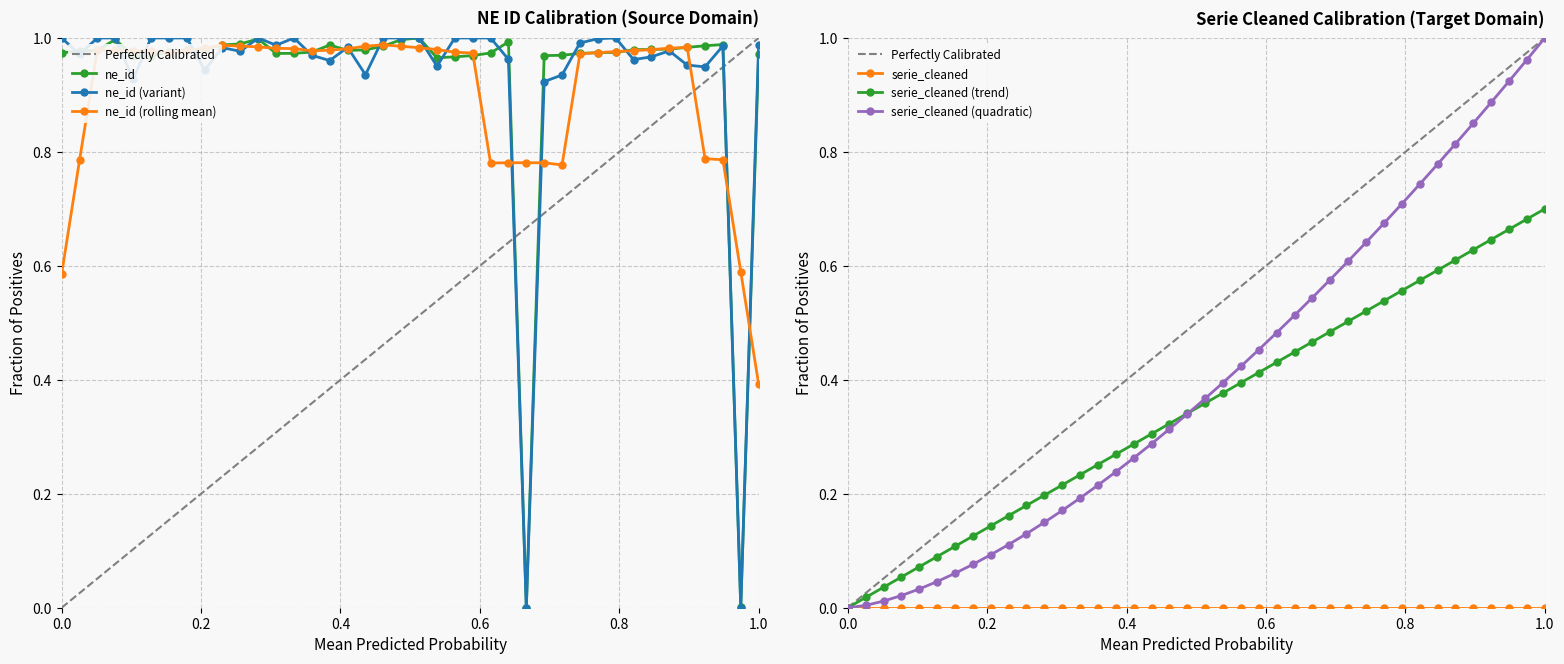

True or false: ne_id (rolling mean) has more than 2 points higher than both neighbors.

True